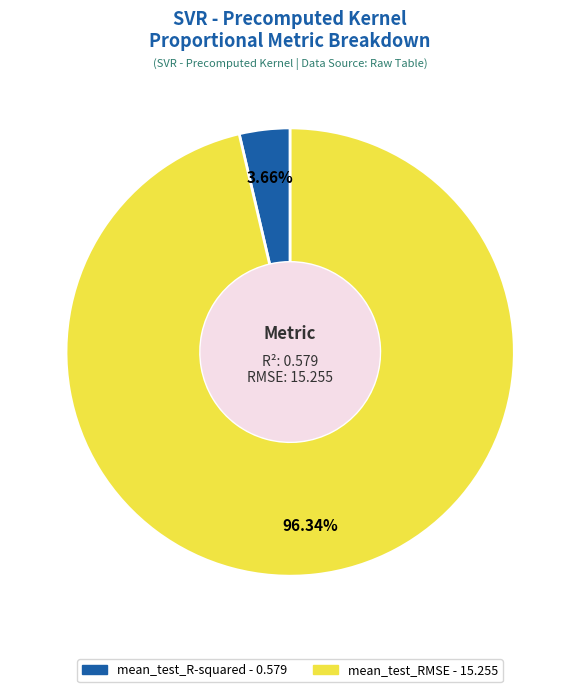

What is the smallest slice in the pie chart?

mean_test_R-squared